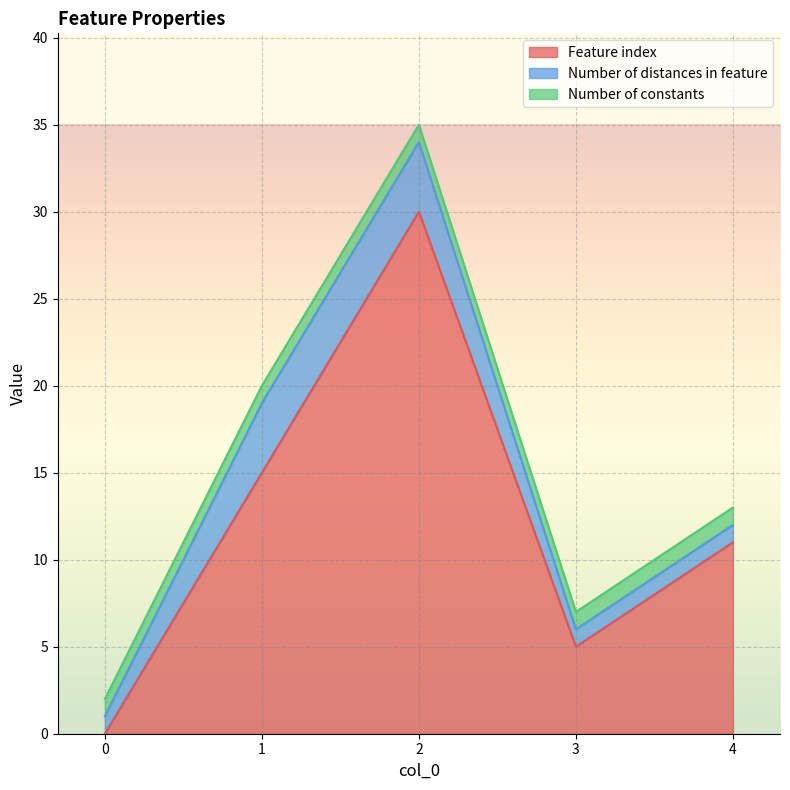

What are all the series names shown in the legend?

Feature index, Number of distances in feature, Number of constants